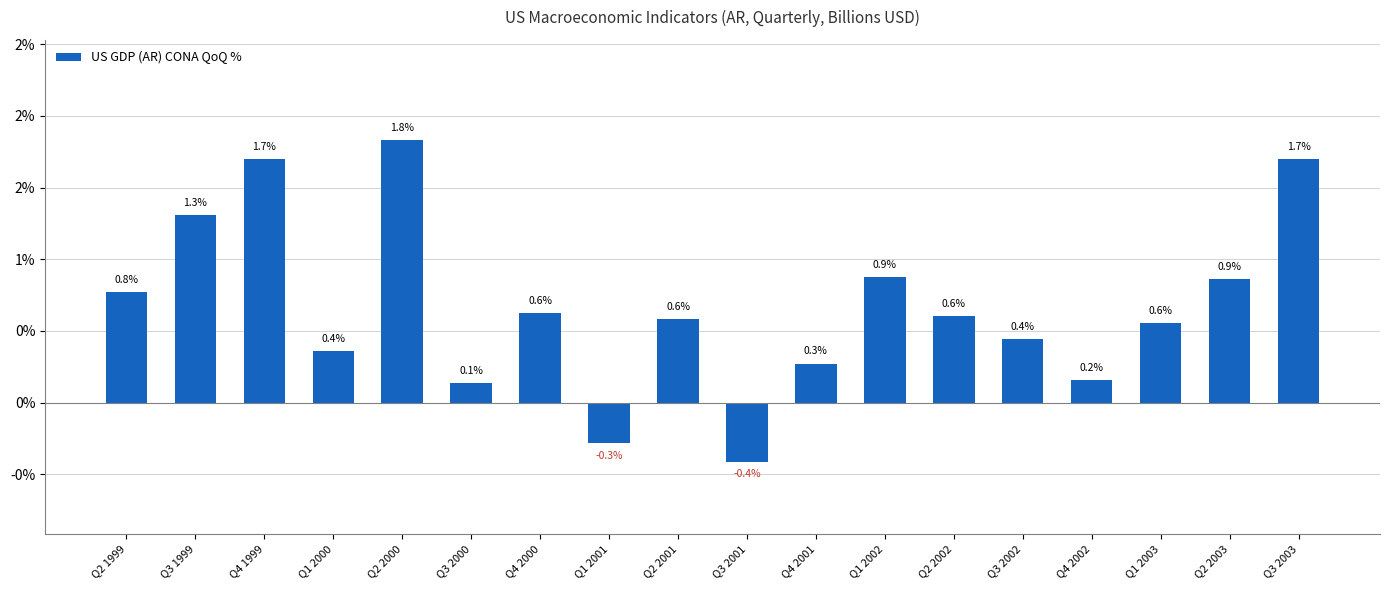

What is the minimum value shown in the chart?

-0.4